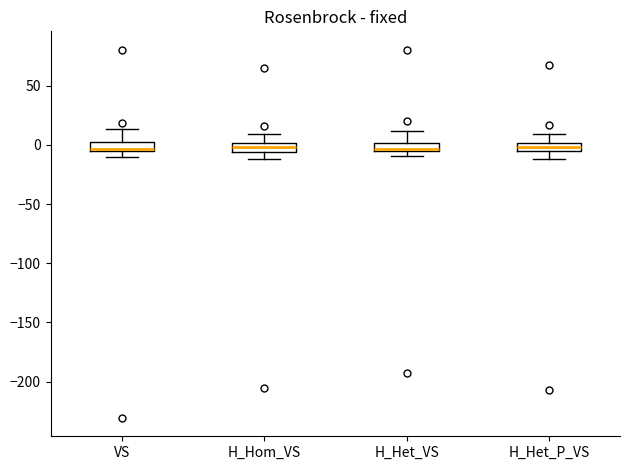

Where does the lower whisker of the box for H_Hom_VS end on the y-axis? The values are not printed on the chart, so give them approximately, as read against the axis.

-10